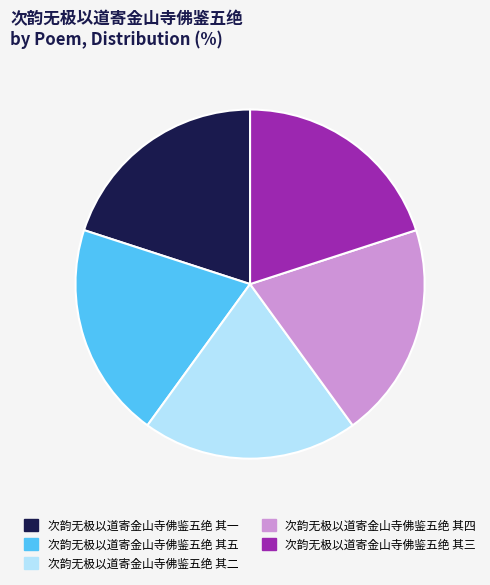

Approximately how many times larger is the value at 次韵无极以道寄金山寺佛鉴五绝 其三 compared to 次韵无极以道寄金山寺佛鉴五绝 其五?

1.0